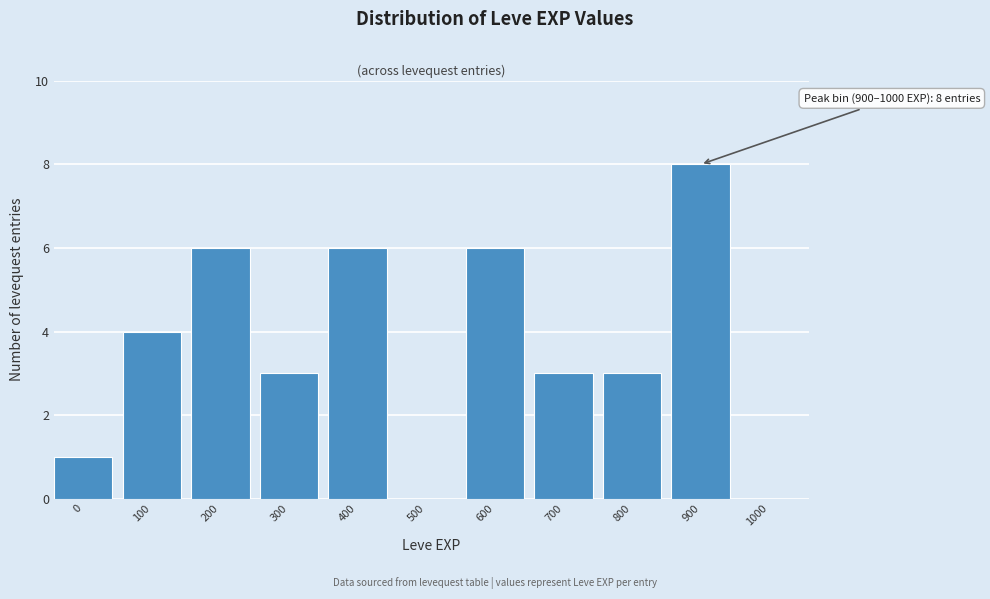

Reading left to right, extract all data points from this chart.

0=1	100=4	200=6	300=3	400=6	500=0	600=6	700=3	800=3	900=8	1000=0